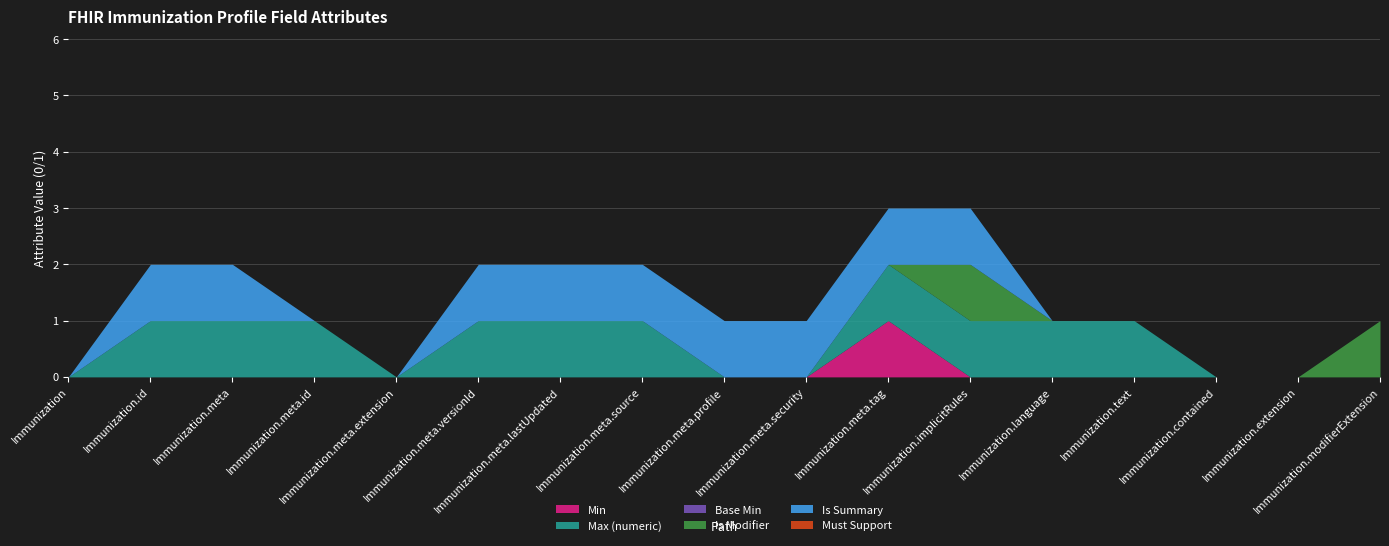

The Is Summary series shows 0 at Immunization.meta.id. True or false?

True